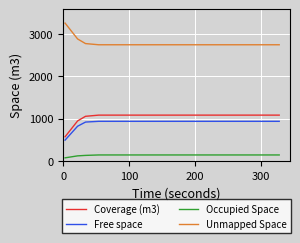

How many categories are shown in the chart?

17